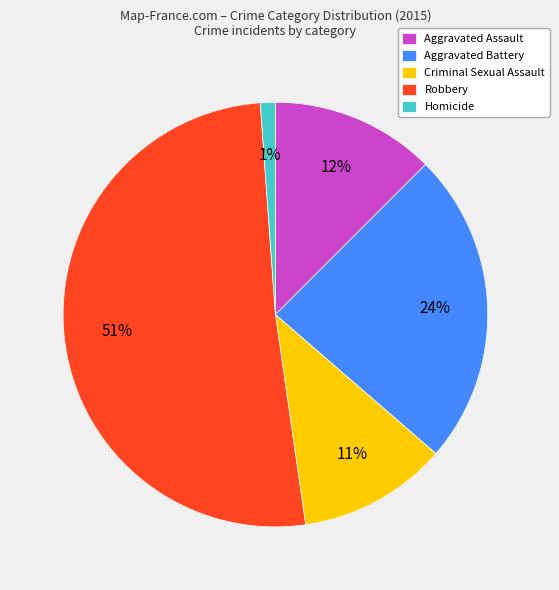

To the nearest percent, what portion does Homicide represent?

1%